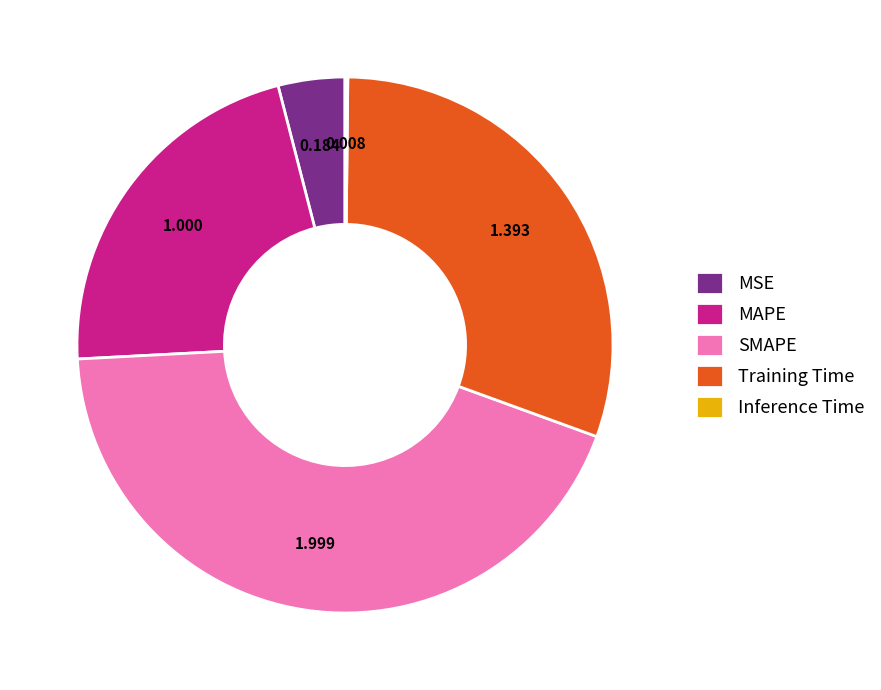

Do SMAPE and MAPE together represent more than half of the pie?

Yes